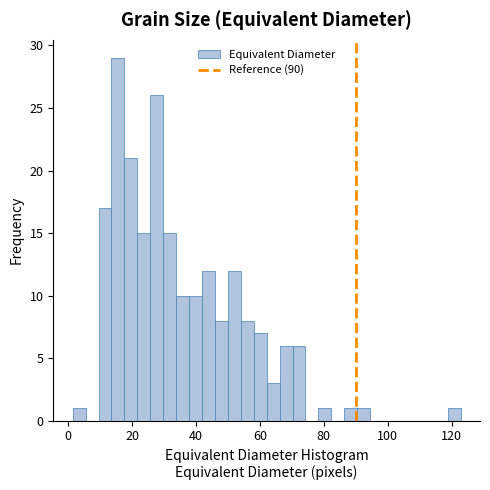

Around what value on the x-axis is the tallest bar? Give the approximate position of its centre, as read against the axis.

16